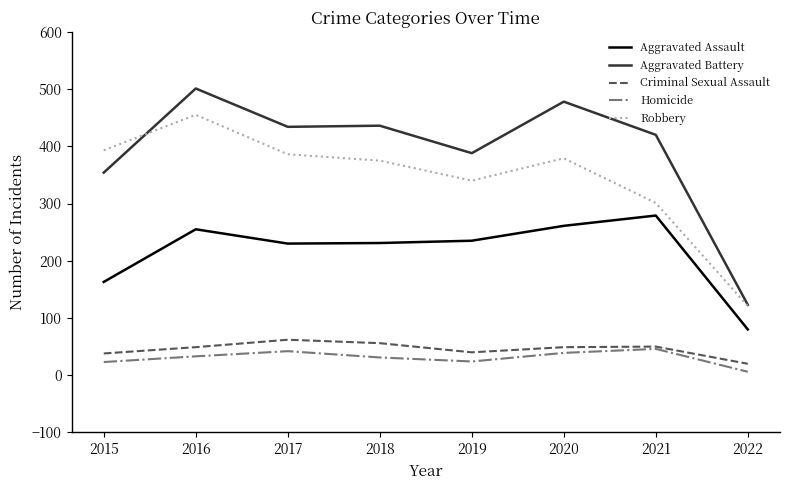

At 2020, list the series in order from smallest to largest.

Homicide, Criminal Sexual Assault, Aggravated Assault, Robbery, Aggravated Battery